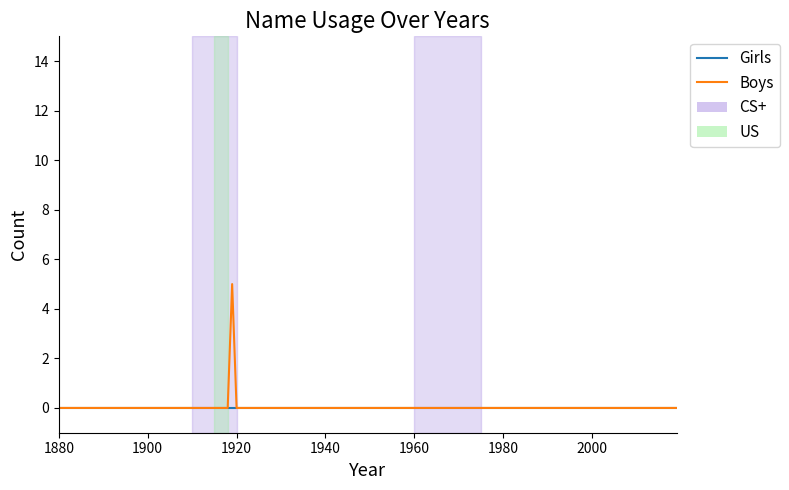

Rank the series by their maximum value, from highest to lowest.

Boys, Girls